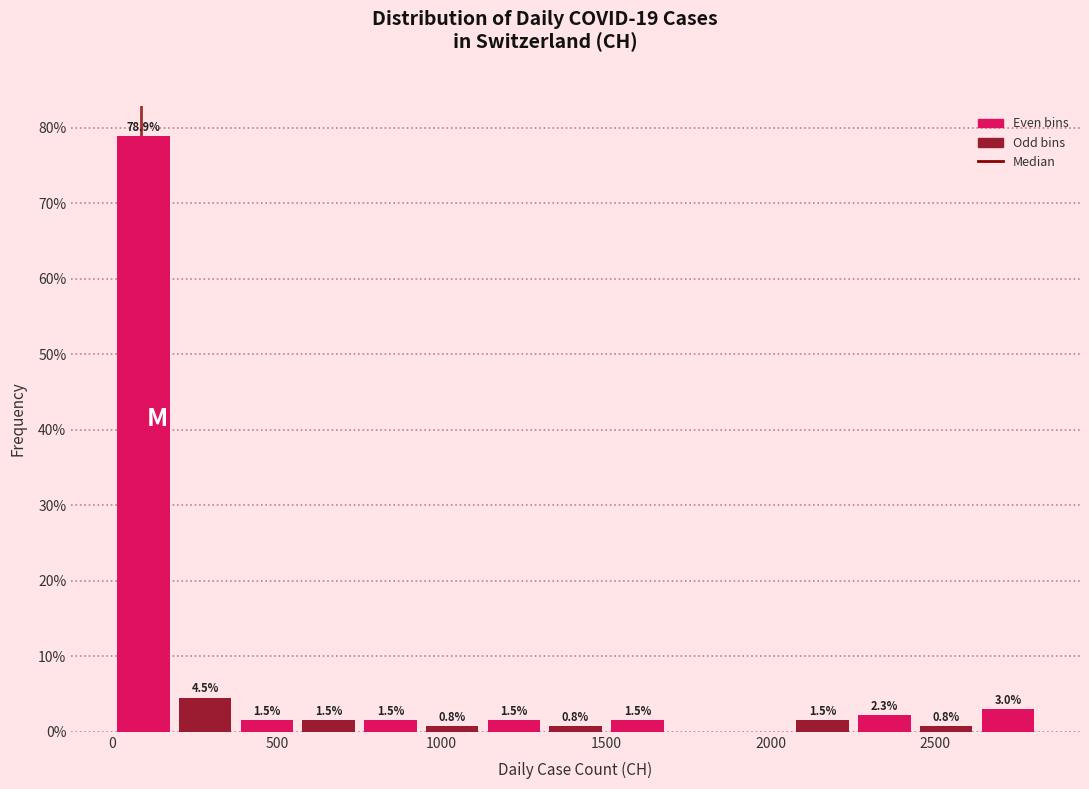

Read against the x-axis, roughly where is the centre of the tallest bar?

100